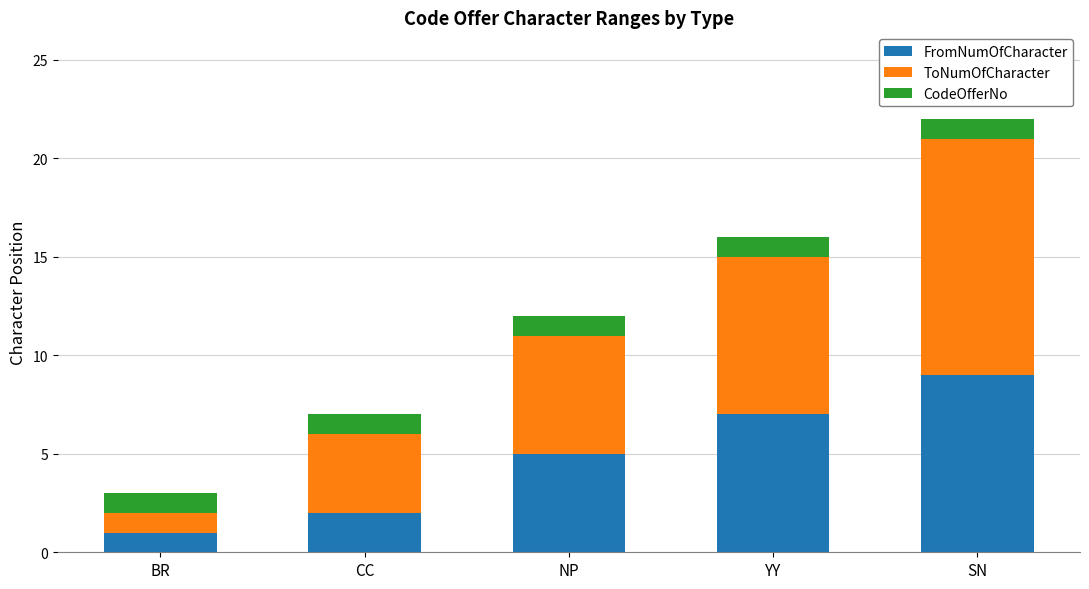

What is the value of the FromNumOfCharacter bar at the 1st from the left?

1